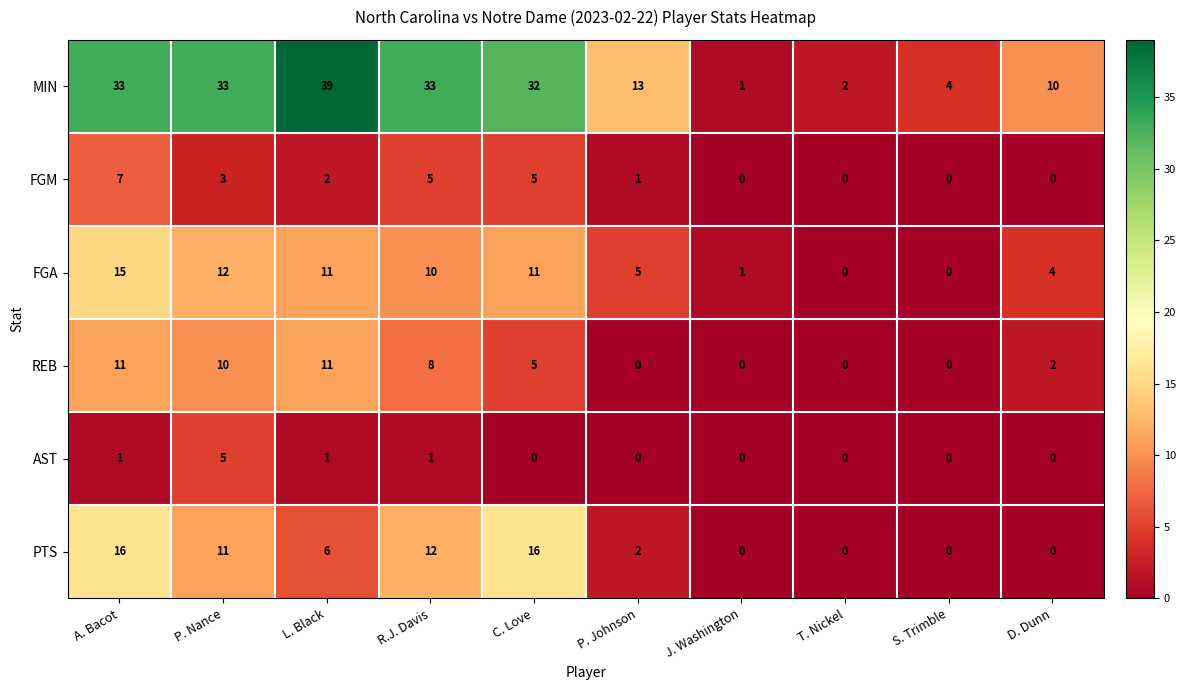

Which label corresponds to the largest value in the chart?

L. Black